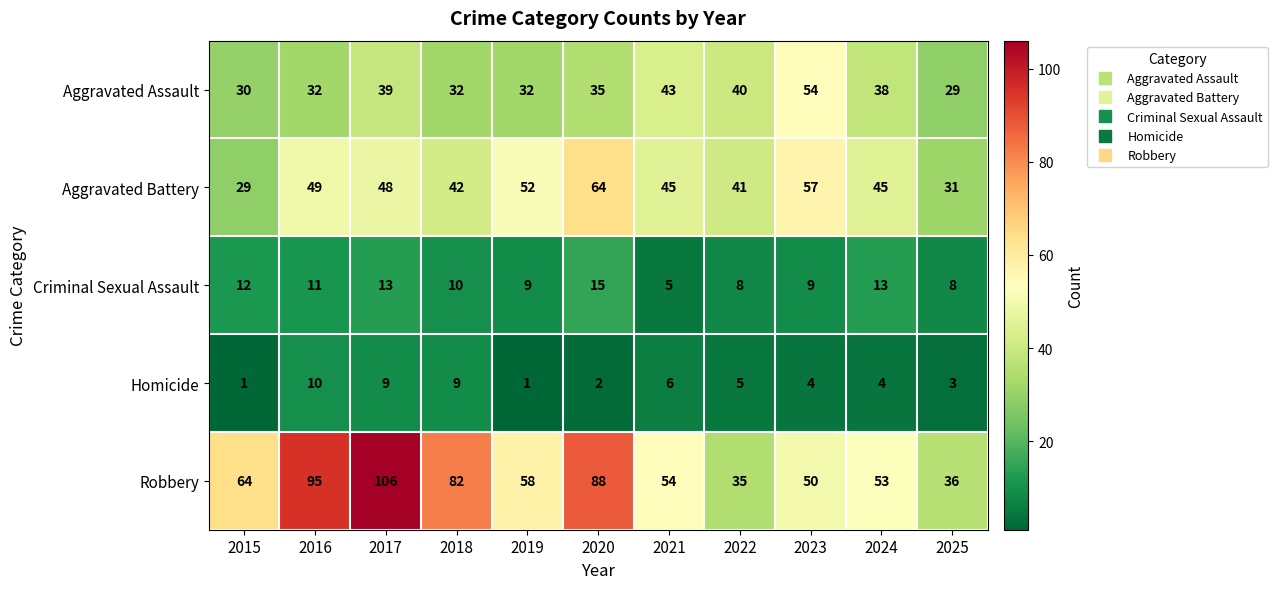

What is the maximum value shown in the chart?

106